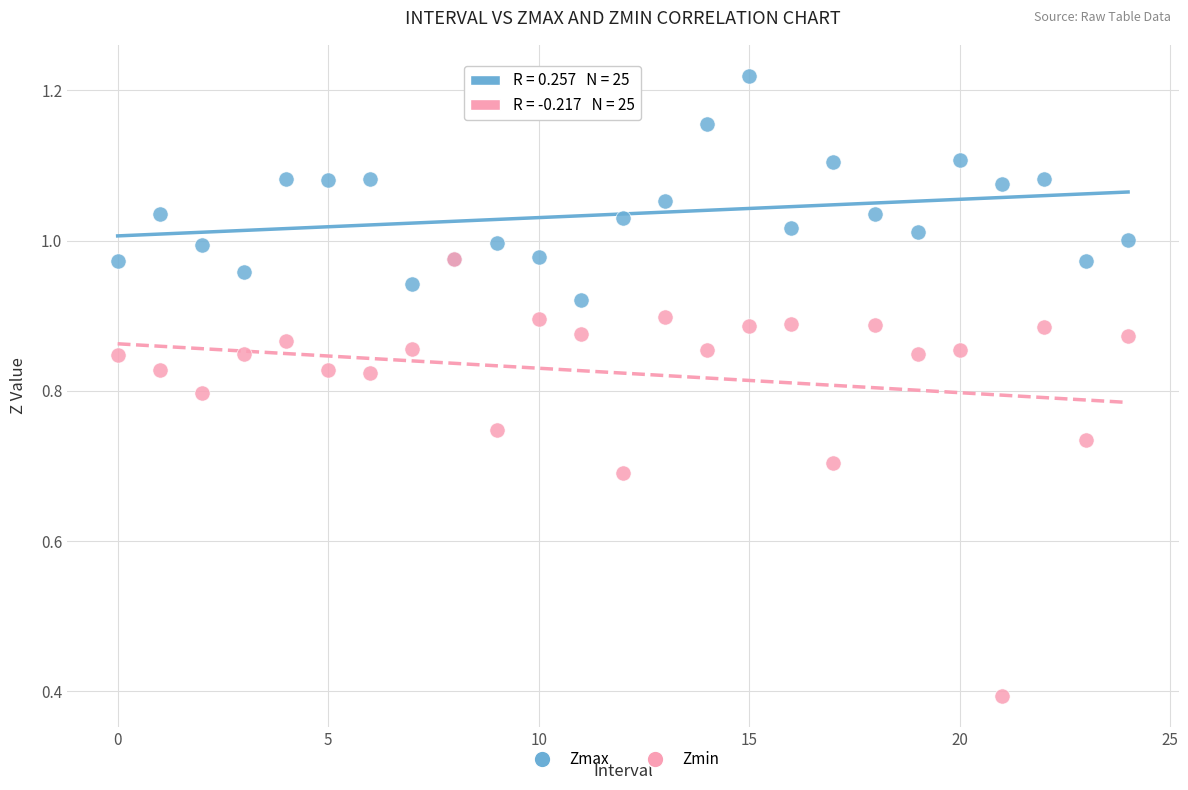

Which series reaches the minimum Y coordinate?

Zmin